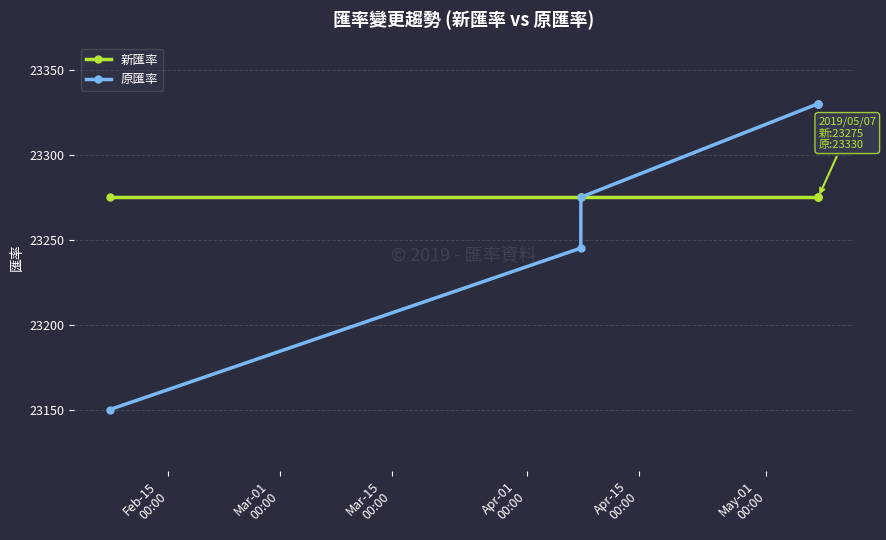

List the series in order of their peak value, lowest first.

新匯率, 原匯率